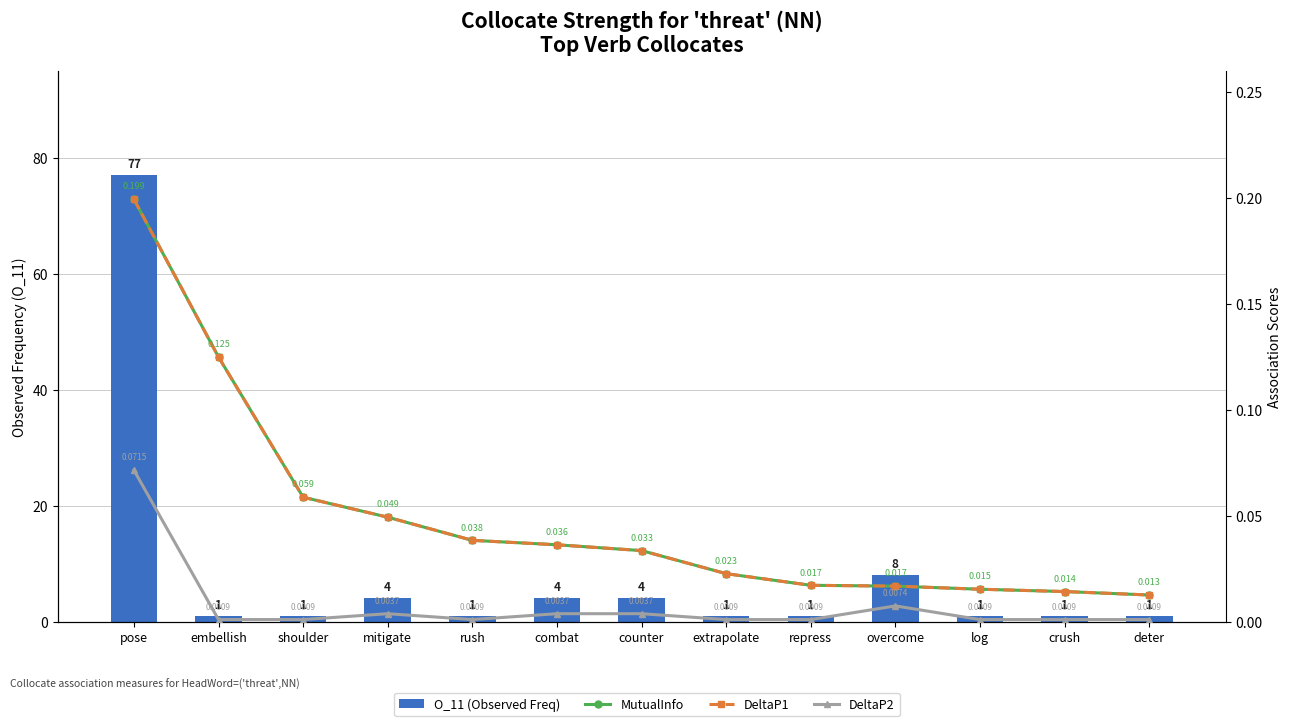

Which category has the highest value in the MutualInfo series?

pose